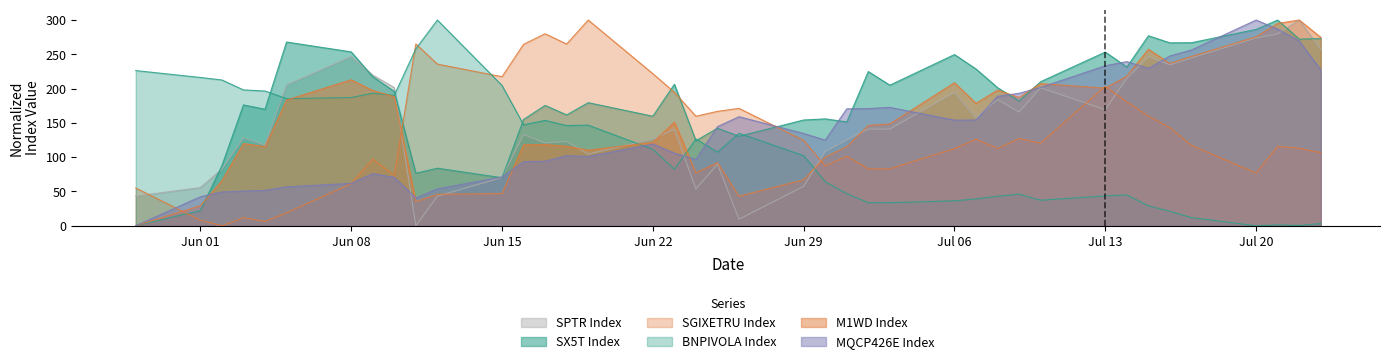

What is the difference between the M1WD Index values at 2020-07-17 and 2020-06-25?

154.9